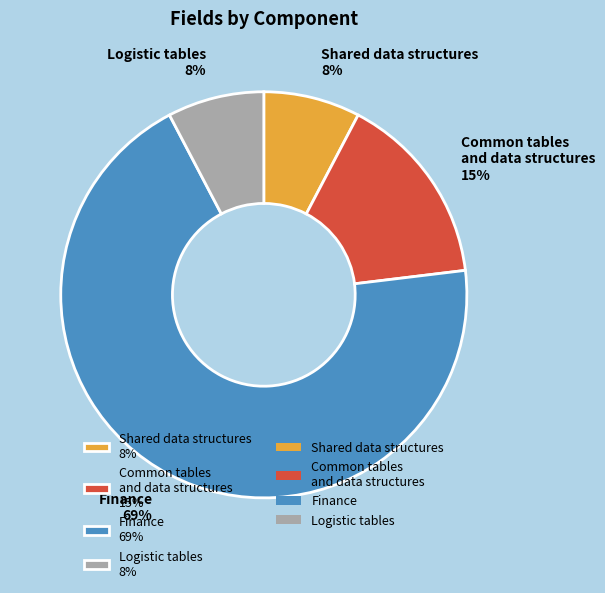

Between Common tables and data structures 15% and Shared data structures 8%, which is larger?

Common tables and data structures 15%